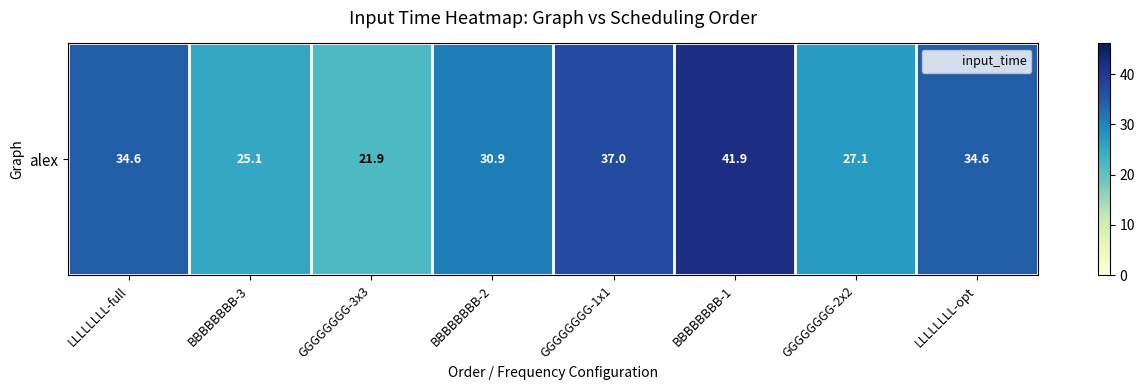

Reading left to right, what are all the values shown in this chart?

34.6	25.1	21.9	30.9	37.0	41.9	27.1	34.6